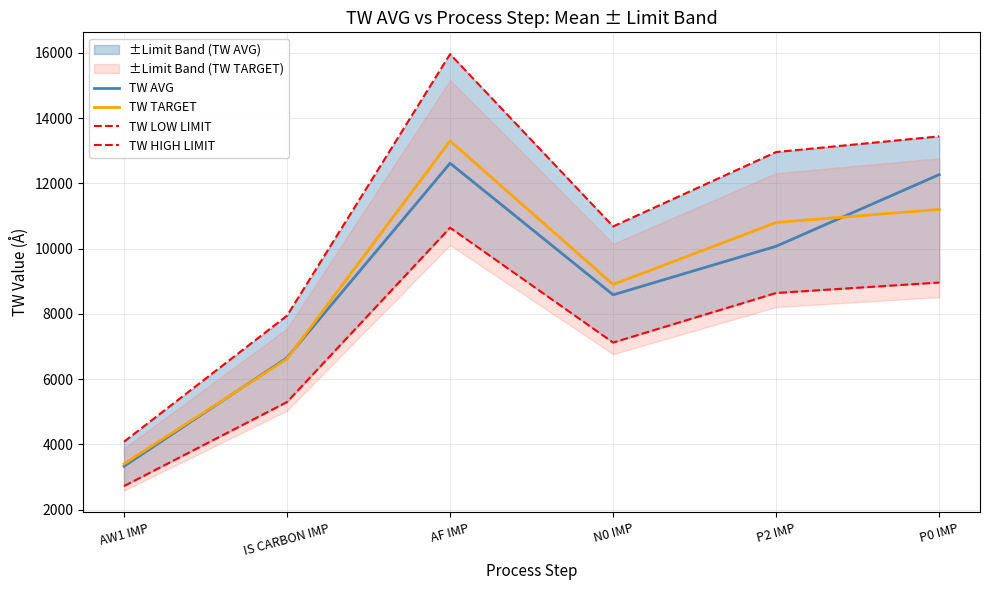

Reading left to right, what are all the values shown in this chart?

TW AVG: AW1 IMP=3327.5	IS CARBON IMP=6653.5	AF IMP=12616.4	N0 IMP=8583.2	P2 IMP=10071.2	P0 IMP=12268.2
TW TARGET: AW1 IMP=3400.0	IS CARBON IMP=6620.0	AF IMP=13300.0	N0 IMP=8900.0	P2 IMP=10800.0	P0 IMP=11200.0
TW LOW LIMIT: AW1 IMP=2720.0	IS CARBON IMP=5296.0	AF IMP=10640.0	N0 IMP=7120.0	P2 IMP=8640.0	P0 IMP=8960.0
TW HIGH LIMIT: AW1 IMP=4080.0	IS CARBON IMP=7944.0	AF IMP=15960.0	N0 IMP=10680.0	P2 IMP=12960.0	P0 IMP=13440.0